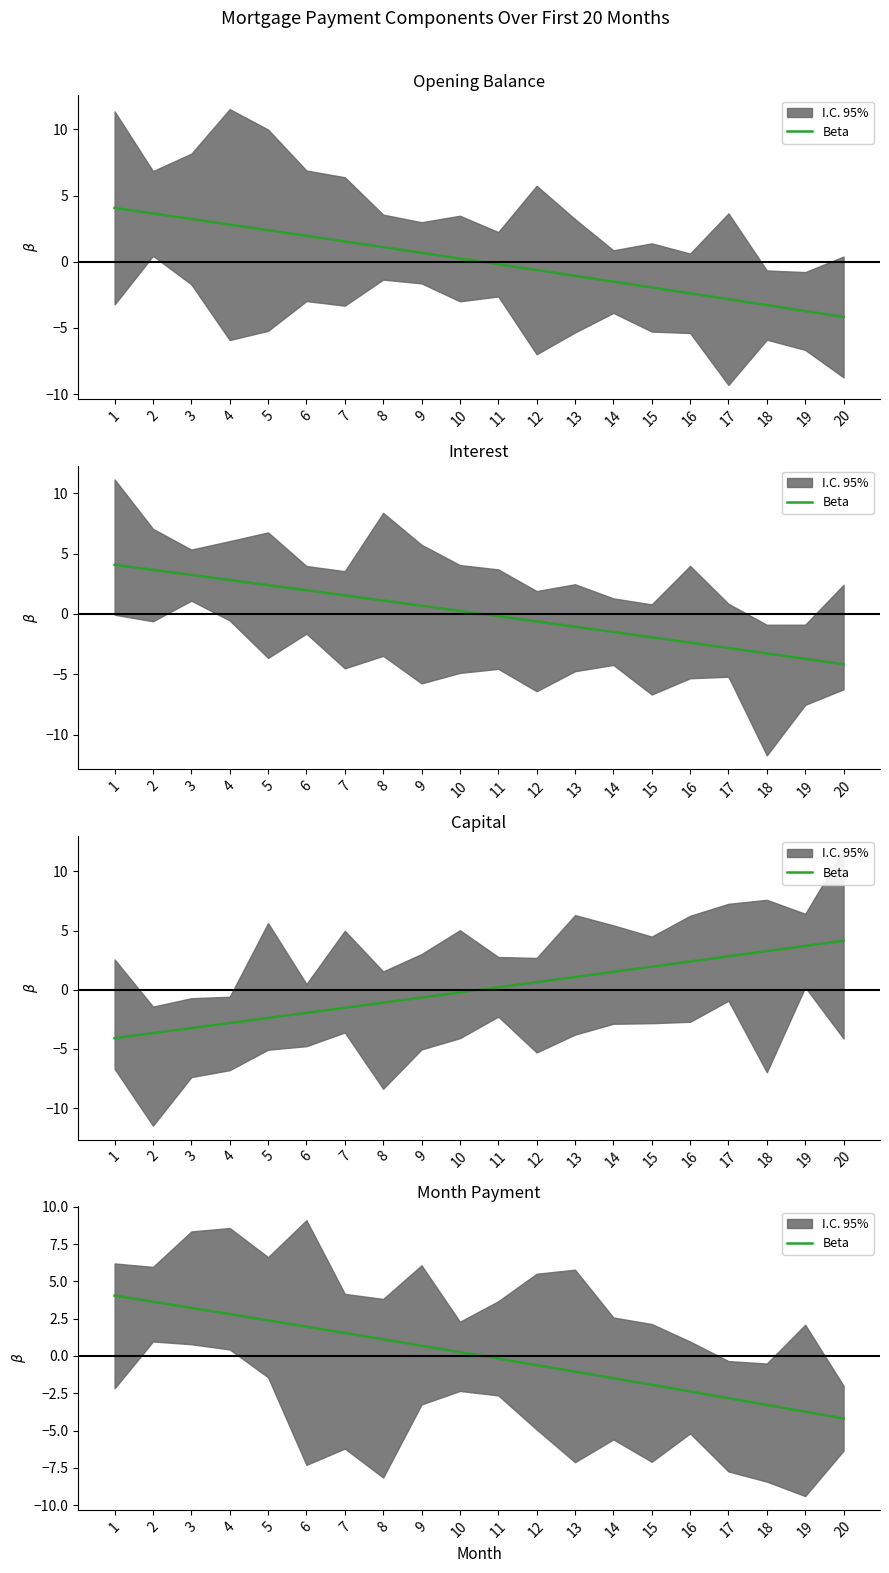

At which category does the chart reach its peak across all series?

1